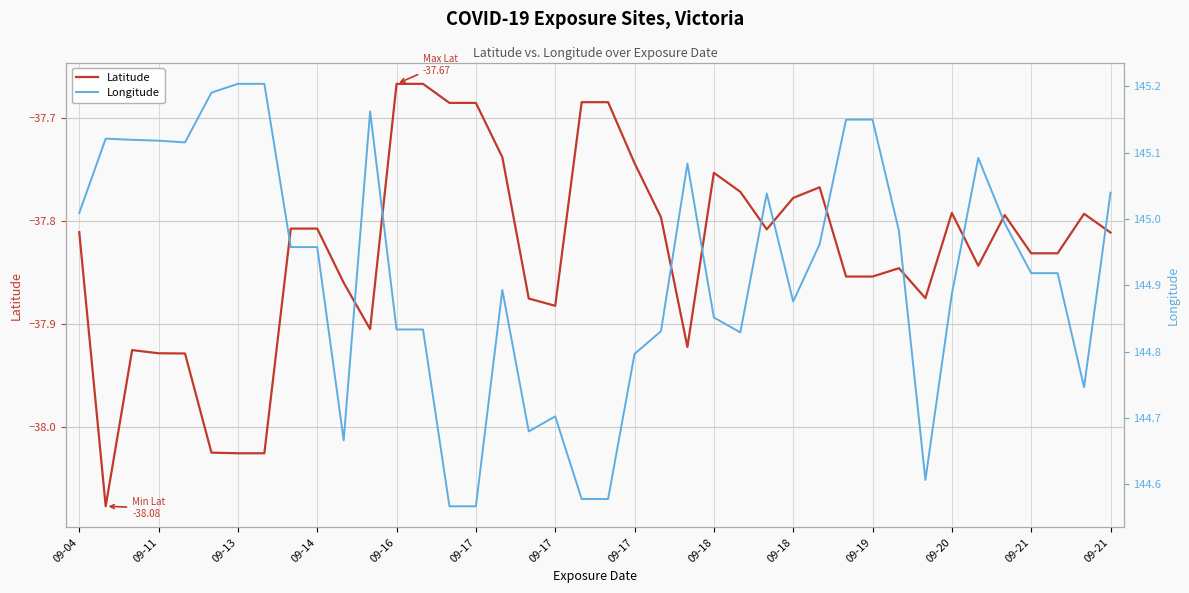

At which category does Longitude reach its first local valley?

09-16